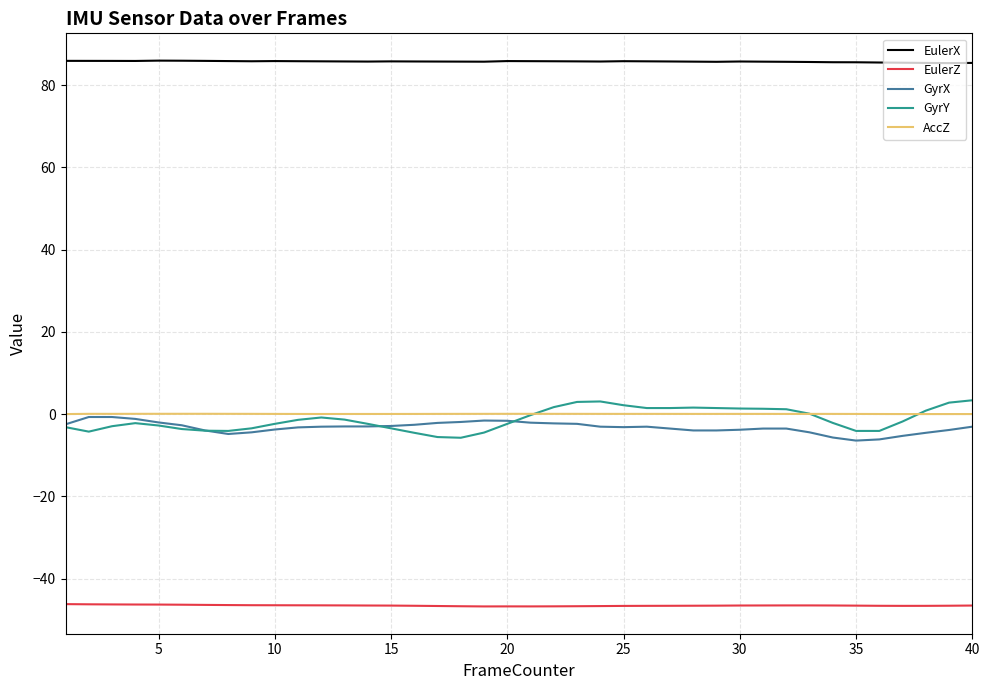

What are all the series names shown in the legend?

EulerX, EulerZ, GyrX, GyrY, AccZ